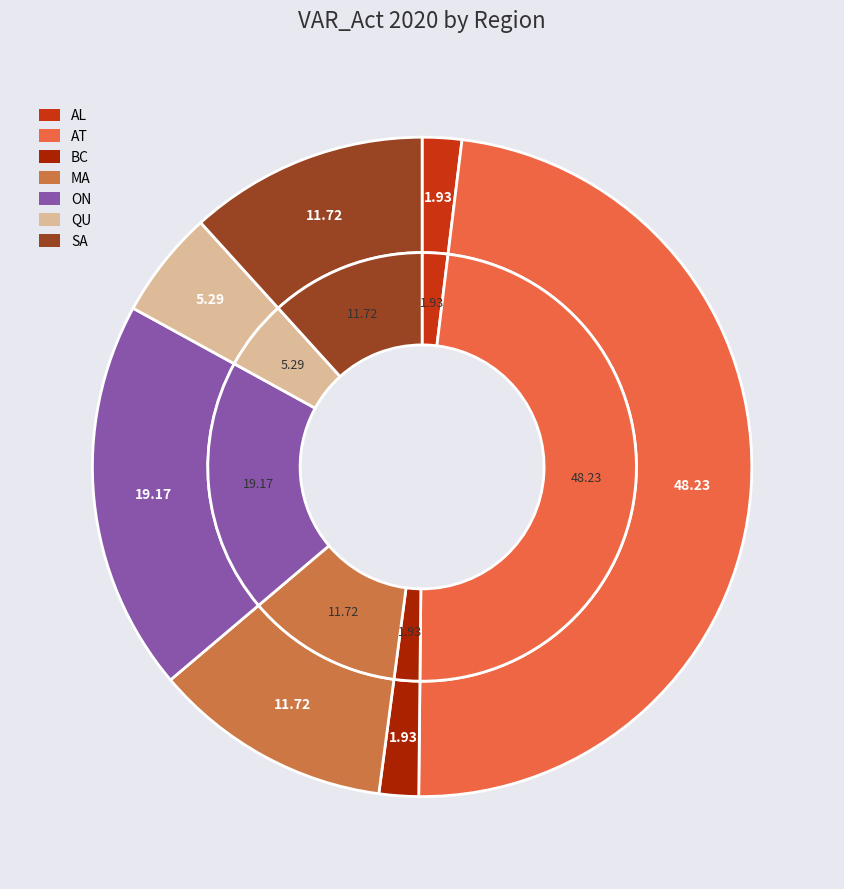

How much of the chart is everything except MA?

88.3%